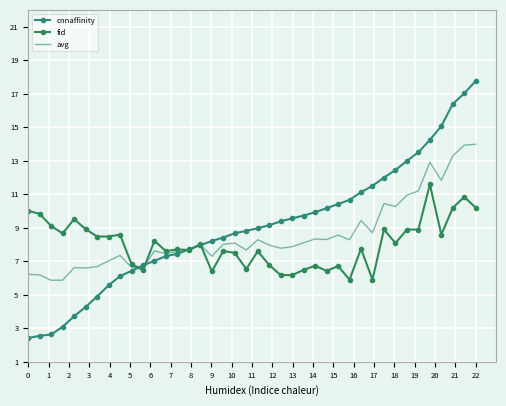

What is the sum of all cnnaffinity values?

361.9